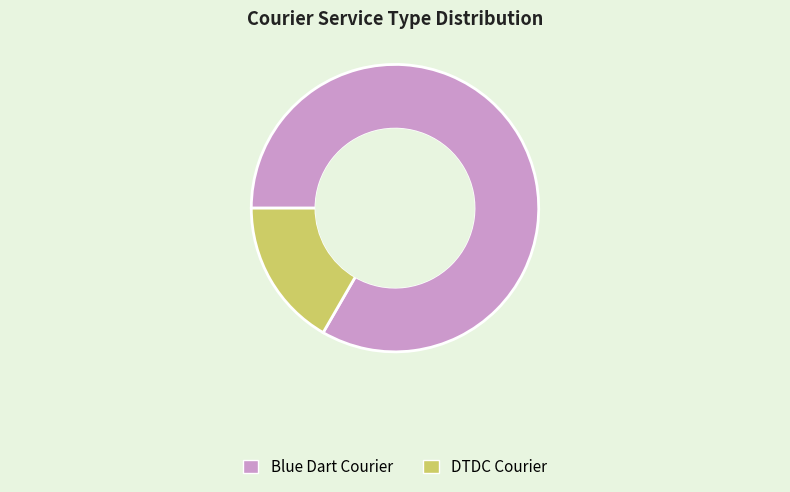

Between Blue Dart Courier and DTDC Courier, which is larger?

Blue Dart Courier